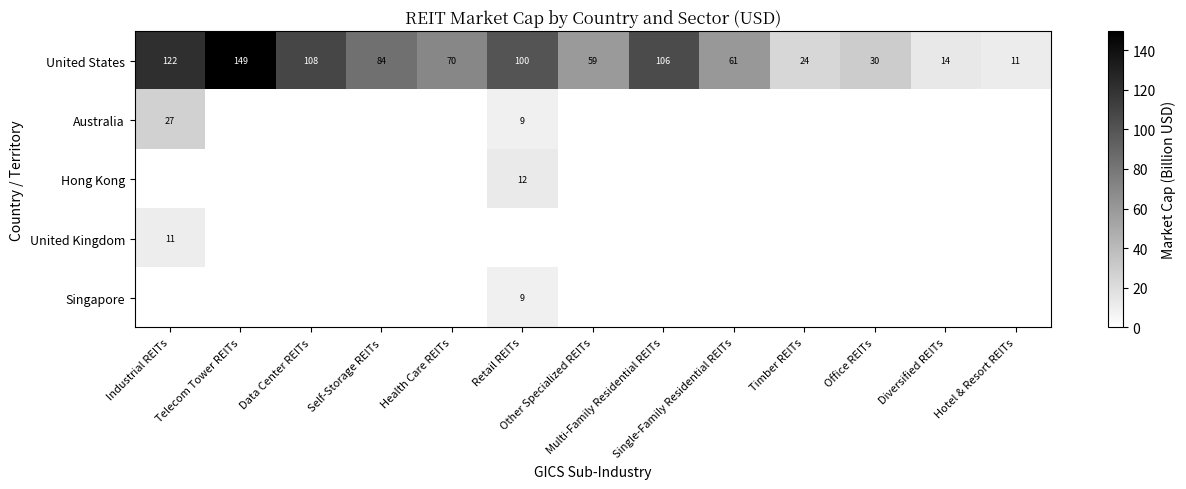

What is the difference between the maximum and minimum values in the United States series?

138